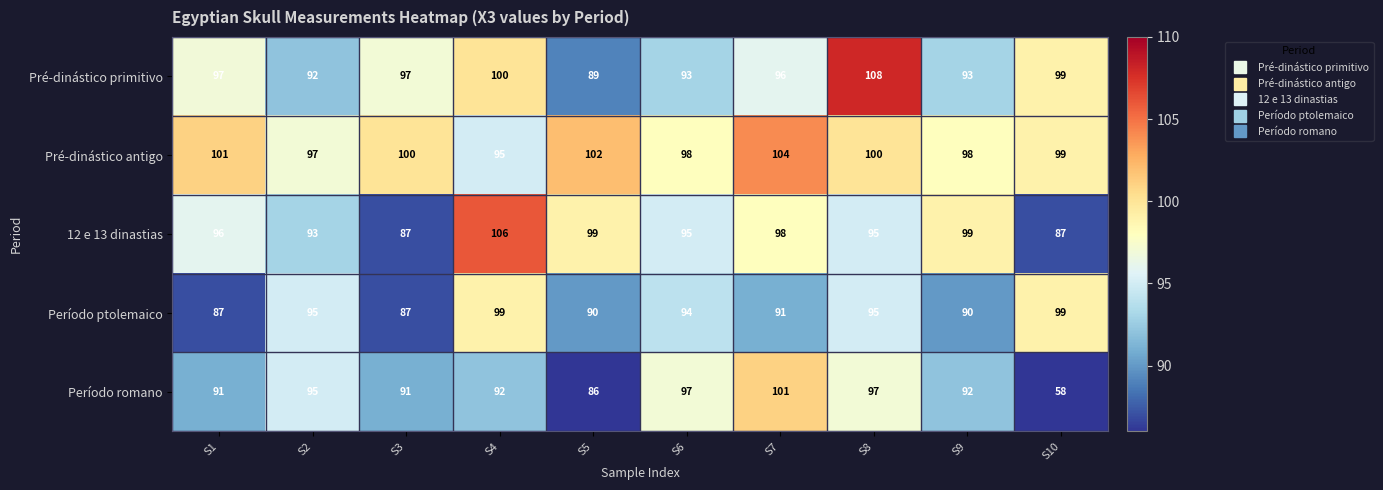

Which label corresponds to the largest value in the chart?

S8